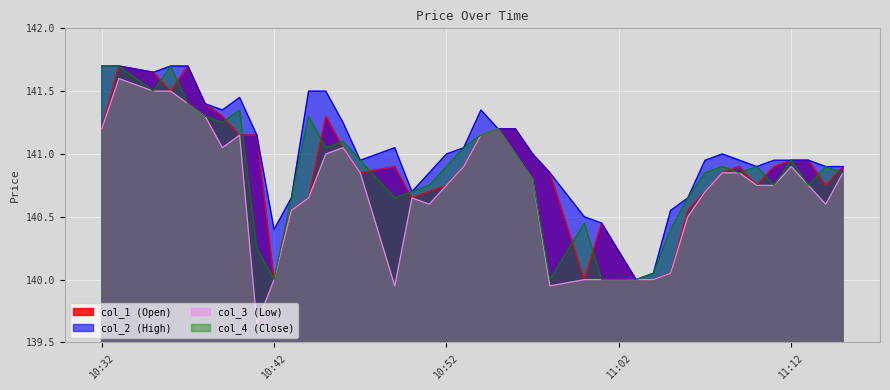

True or false: col_2 has a value of 246.4 at 2021-06-16 10:41:00.

False